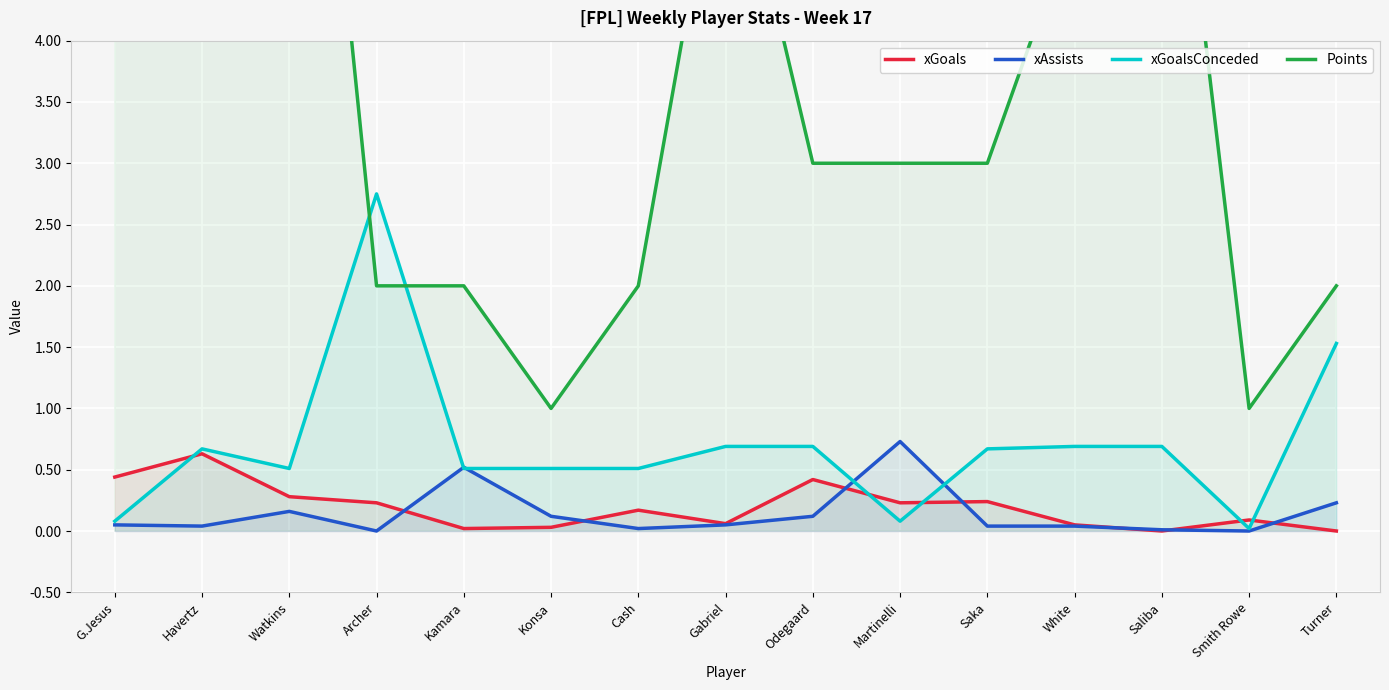

What value does the xAssists series have at Turner?

0.2